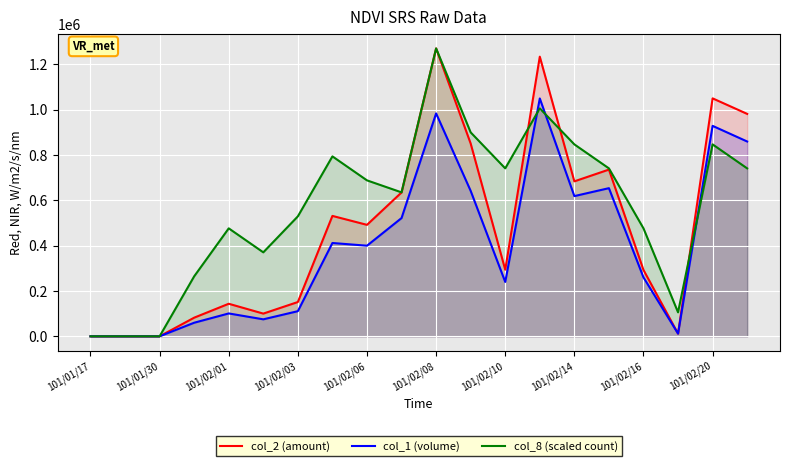

Read the col_8 (scaled count) value at 101/02/03.

529554.2